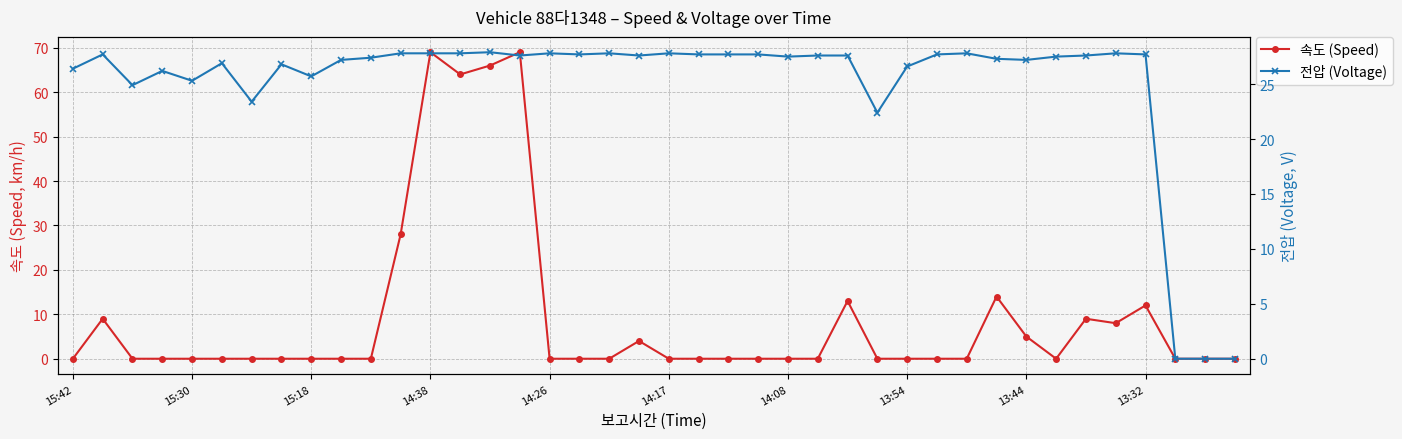

What are all the series names shown in the legend?

속도 (Speed), 전압 (Voltage)